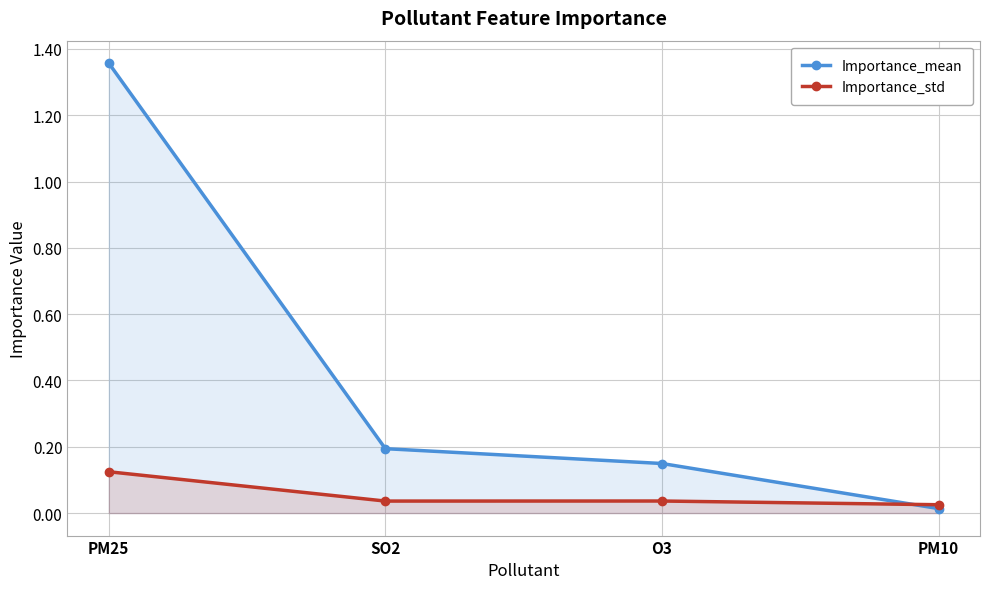

Is it true that Importance_std equals 0.0 at O3?

False